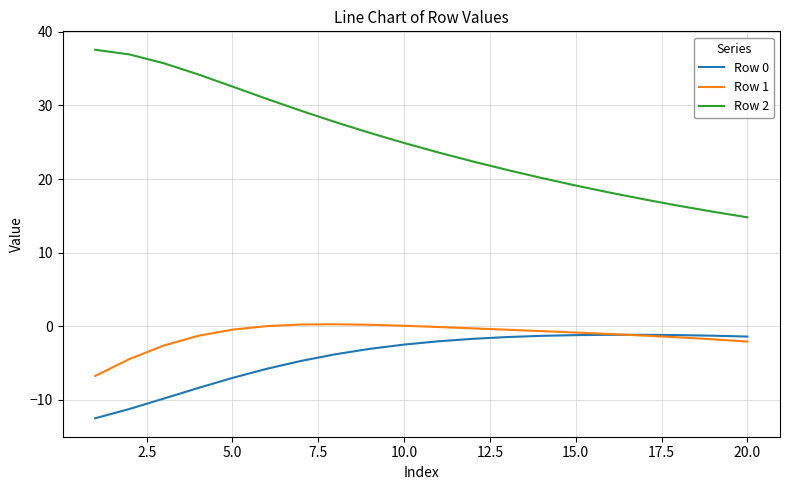

What is the sum of all Row 1 values?

-24.8